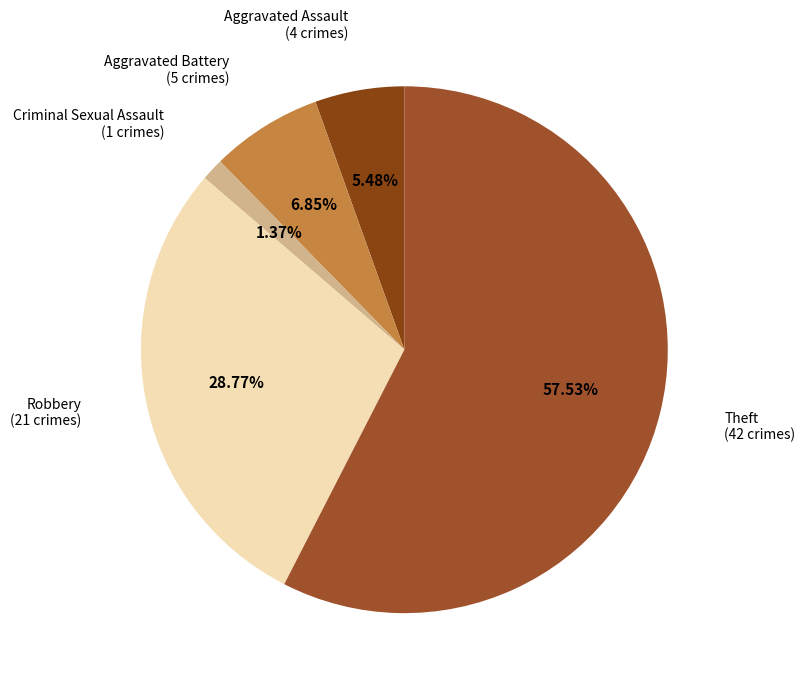

How many segments does this pie chart have?

5